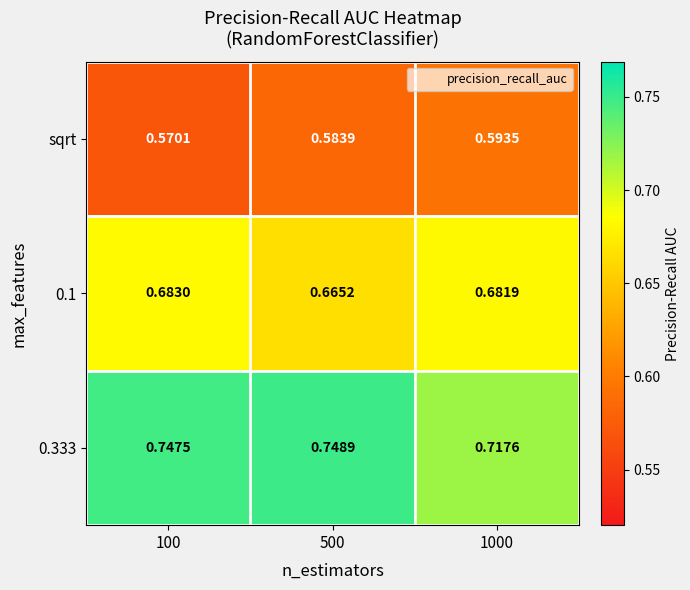

Which has a higher value, 1000 or 100?

1000